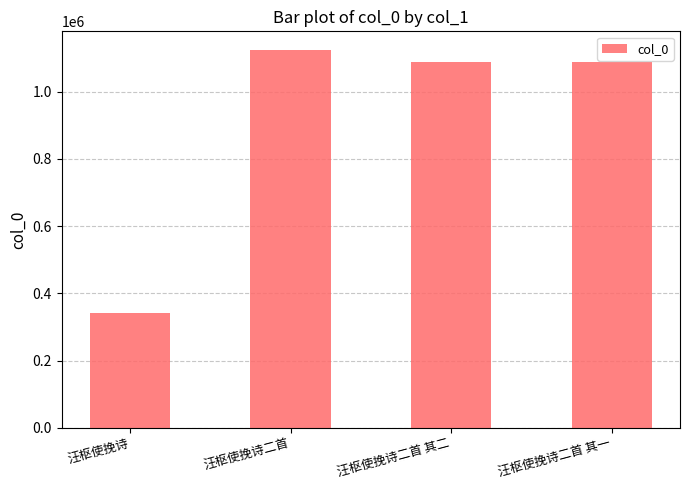

The value at 汪枢使挽诗二首 其一 is 1087182. True or false?

True